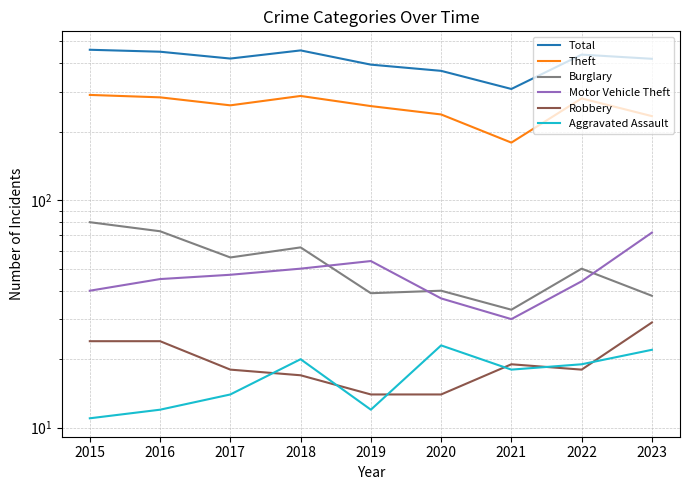

Where is Motor Vehicle Theft nearest to the value 51?

2018